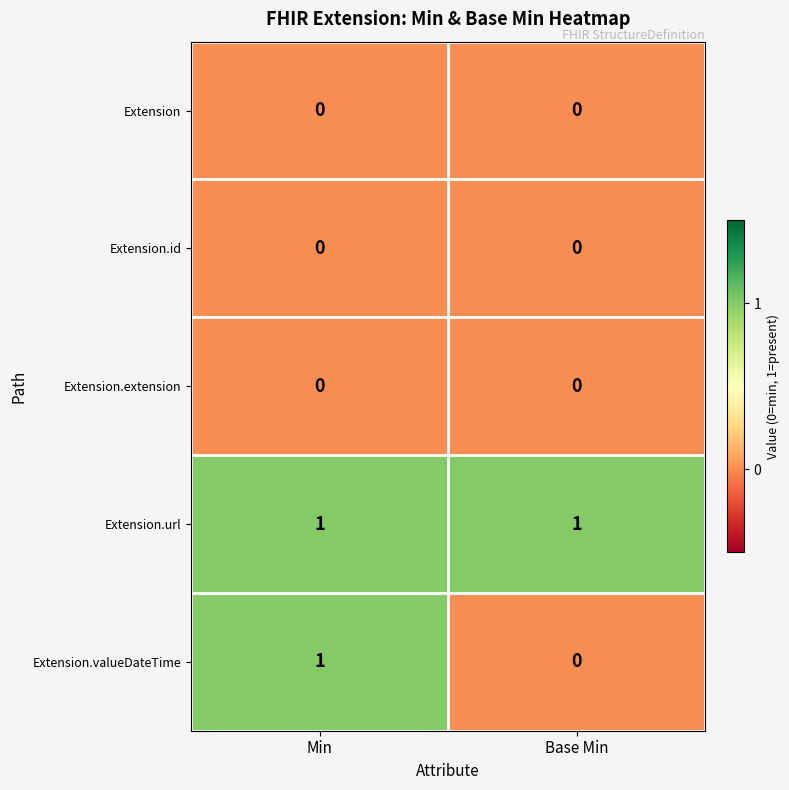

List the labels in order of Extension.valueDateTime value, largest first.

Min, Base Min